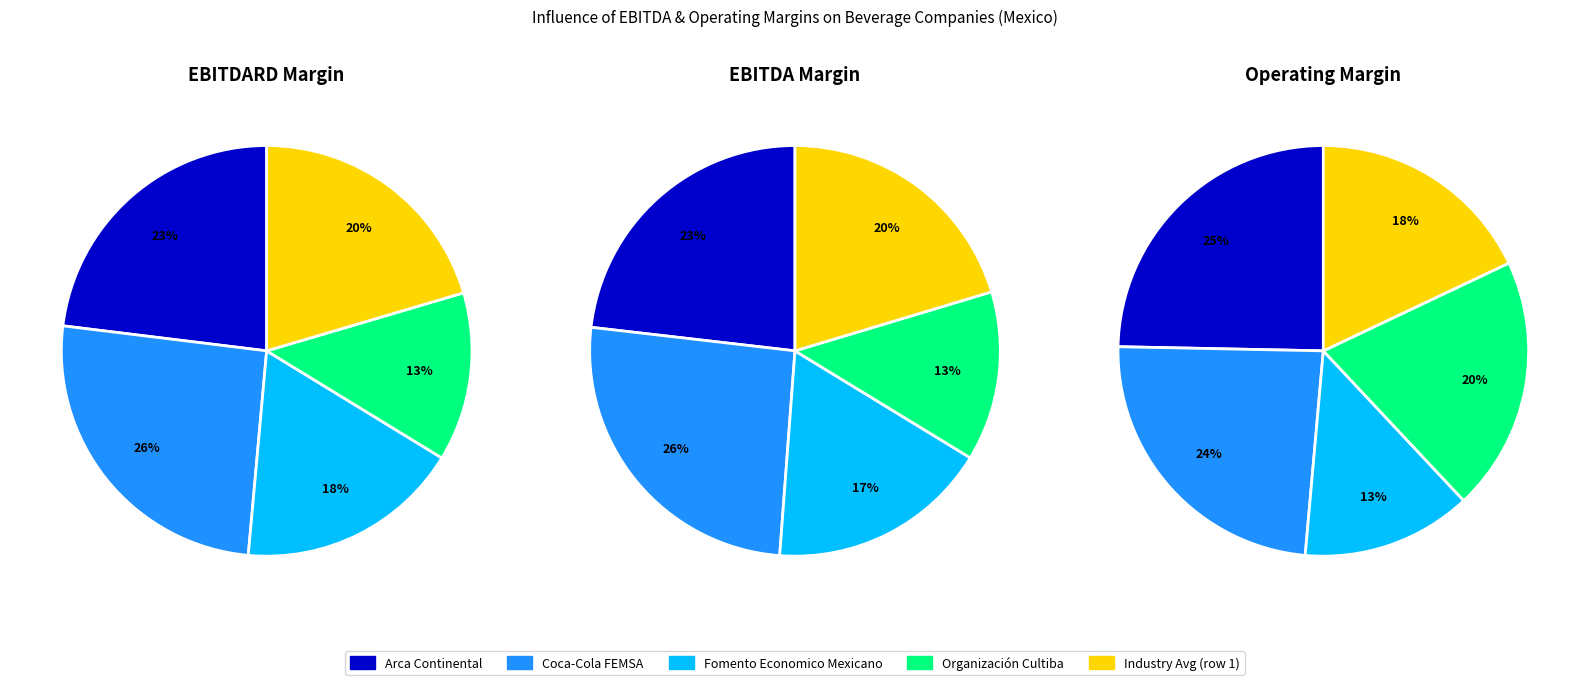

Rank the series by their maximum value, from highest to lowest.

ebitdard_margin, ebitda_margin, operating_margin